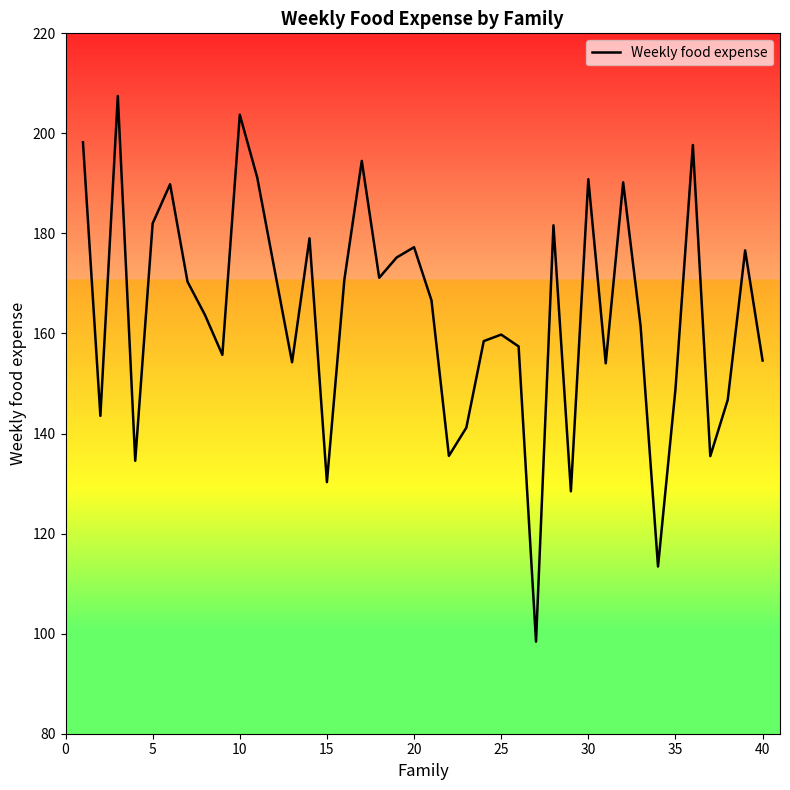

What is the minimum value shown in the chart?

98.4